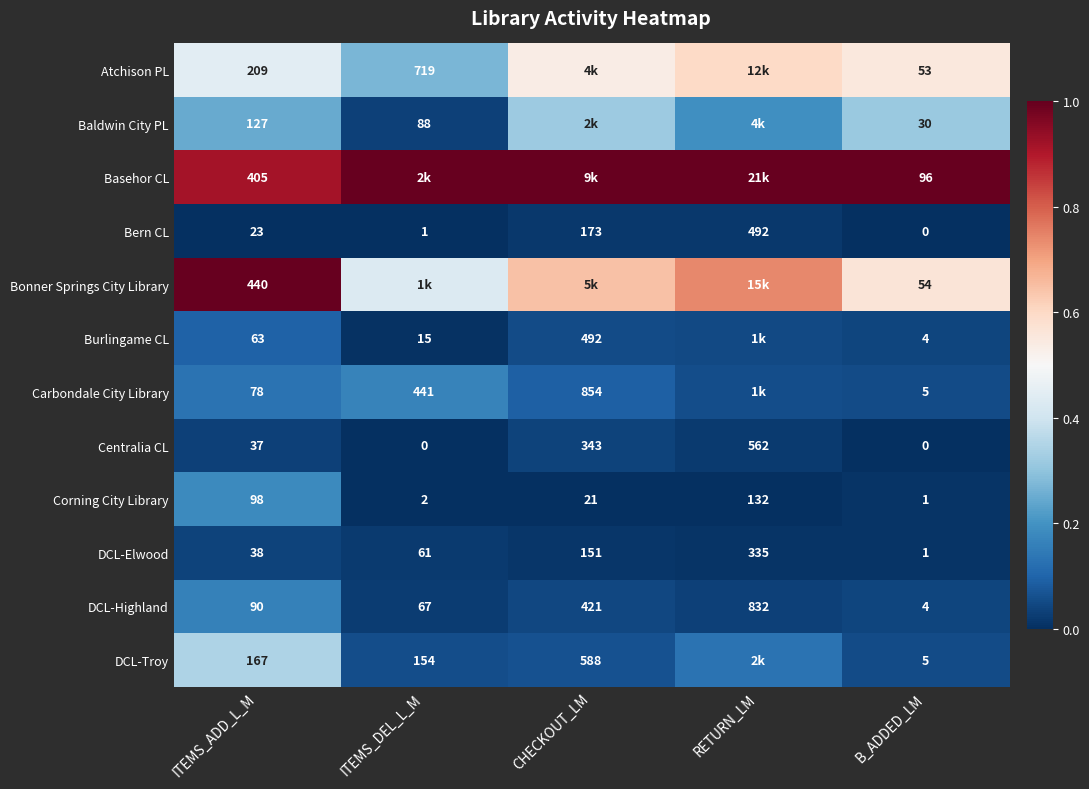

At which label does DCL-Elwood reach its peak?

RETURN_LM